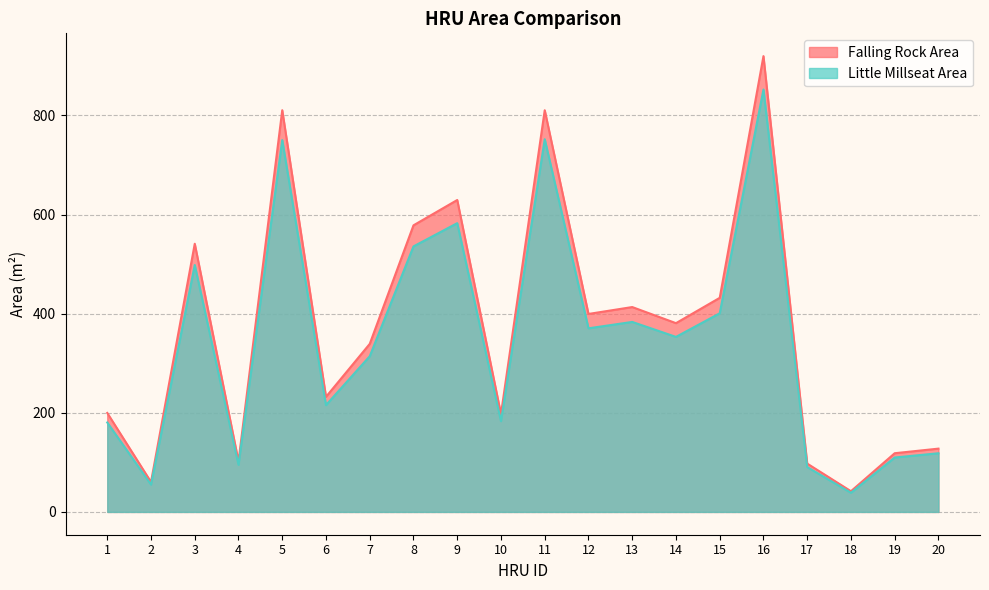

True or false: Little Millseat Area and Falling Rock Area cross at least once.

False